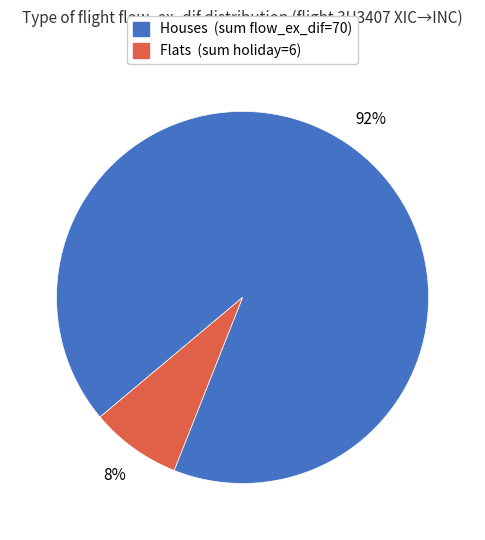

Count the number of slices in the pie.

2